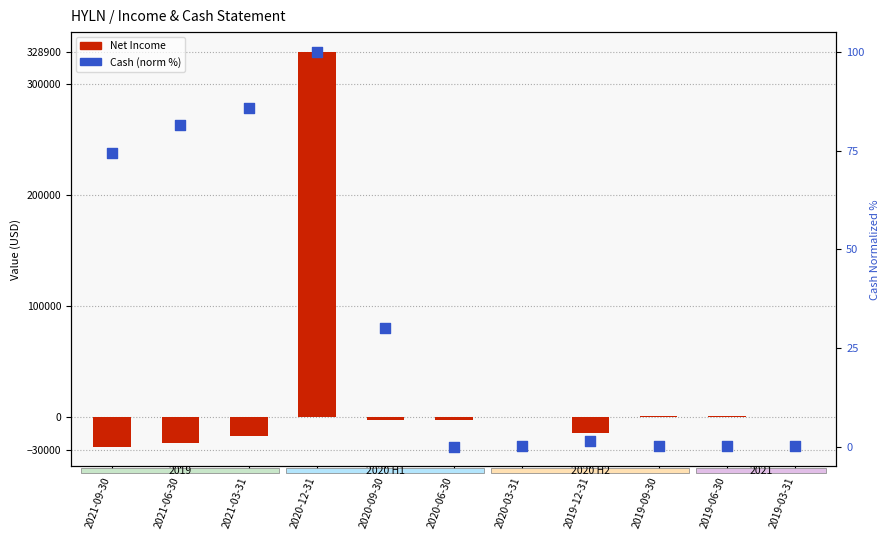

Which series has the widest spread of Y values?

Net Income